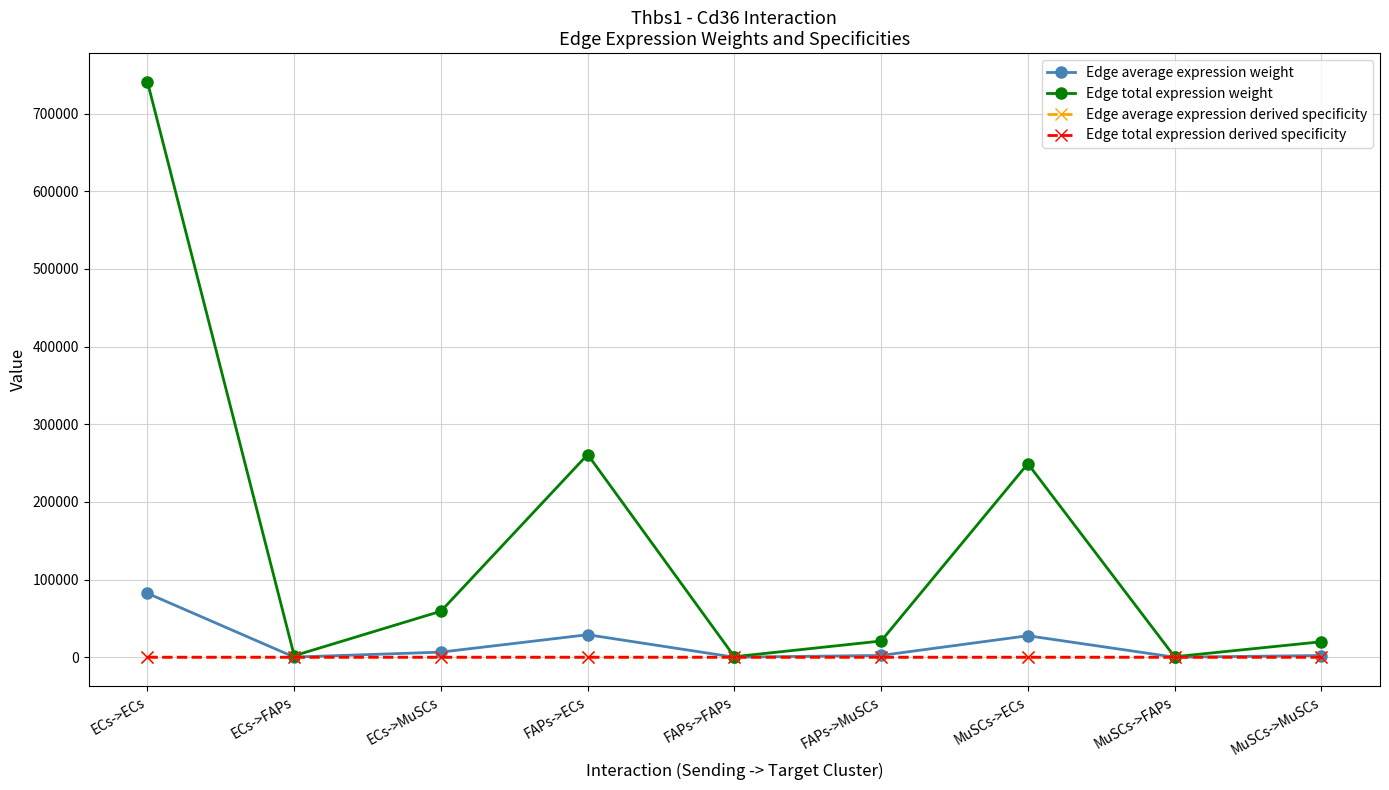

Reading left to right, list all the values displayed in this chart.

Edge average expression weight: ECs->ECs=82319.5	ECs->FAPs=216.7	ECs->MuSCs=6585.1	FAPs->ECs=29006.8	FAPs->FAPs=76.4	FAPs->MuSCs=2320.4	MuSCs->ECs=27695.0	MuSCs->FAPs=72.9	MuSCs->MuSCs=2215.5
Edge total expression weight: ECs->ECs=740875.7	ECs->FAPs=1950.3	ECs->MuSCs=59266.3	FAPs->ECs=261060.9	FAPs->FAPs=687.2	FAPs->MuSCs=20883.6	MuSCs->ECs=249255.0	MuSCs->FAPs=656.2	MuSCs->MuSCs=19939.1
Edge average expression derived specificity: ECs->ECs=0.5	ECs->FAPs=0.0	ECs->MuSCs=0.0	FAPs->ECs=0.2	FAPs->FAPs=0.0	FAPs->MuSCs=0.0	MuSCs->ECs=0.2	MuSCs->FAPs=0.0	MuSCs->MuSCs=0.0
Edge total expression derived specificity: ECs->ECs=0.5	ECs->FAPs=0.0	ECs->MuSCs=0.0	FAPs->ECs=0.2	FAPs->FAPs=0.0	FAPs->MuSCs=0.0	MuSCs->ECs=0.2	MuSCs->FAPs=0.0	MuSCs->MuSCs=0.0